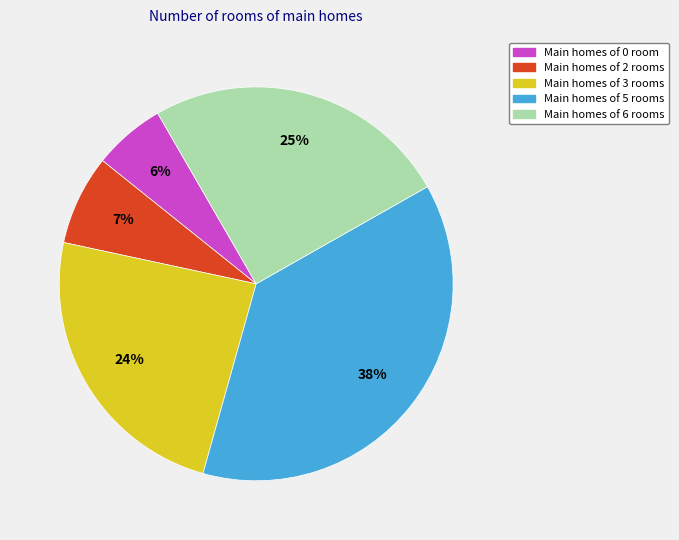

To the nearest percent, what is the average slice percentage?

20%